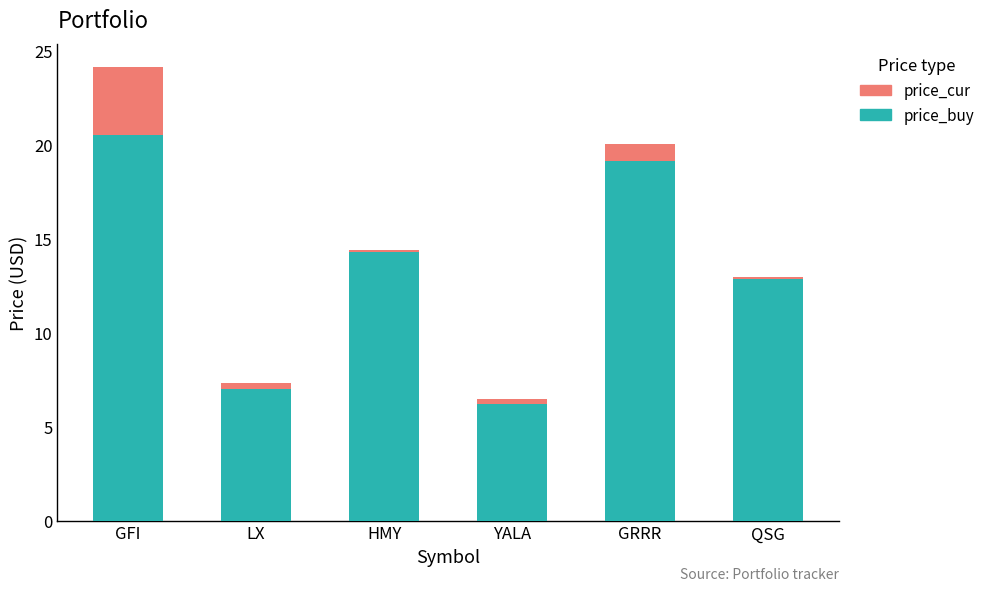

Reading left to right, list the values for the price_buy series.

GFI=20.5	LX=7.0	HMY=14.3	YALA=6.2	GRRR=19.2	QSG=12.9